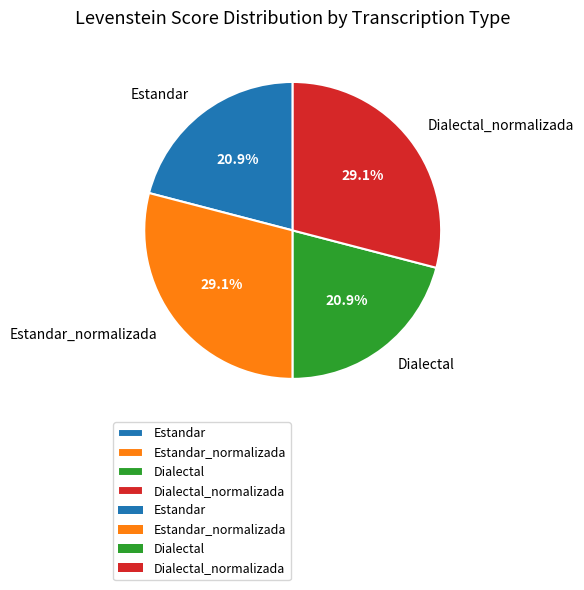

Which has a higher value, Estandar_normalizada or Estandar?

Estandar_normalizada